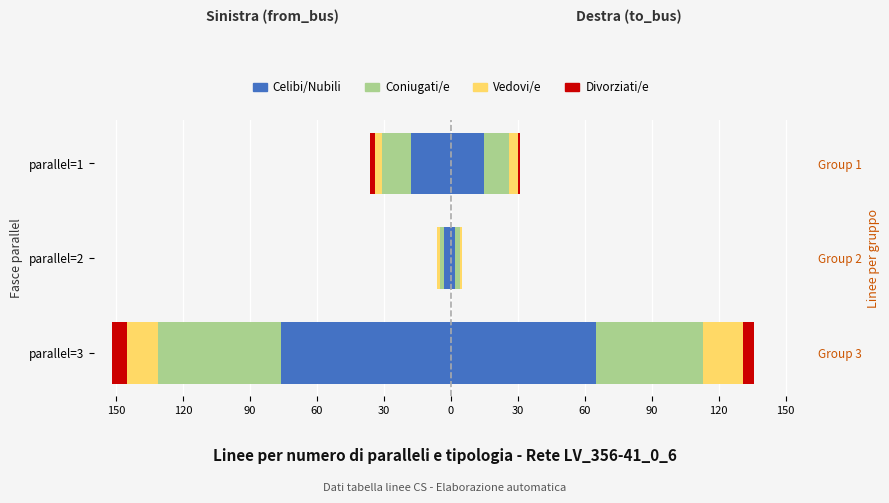

Count the Celibi/Nubili values in the range -76 to -3.

3